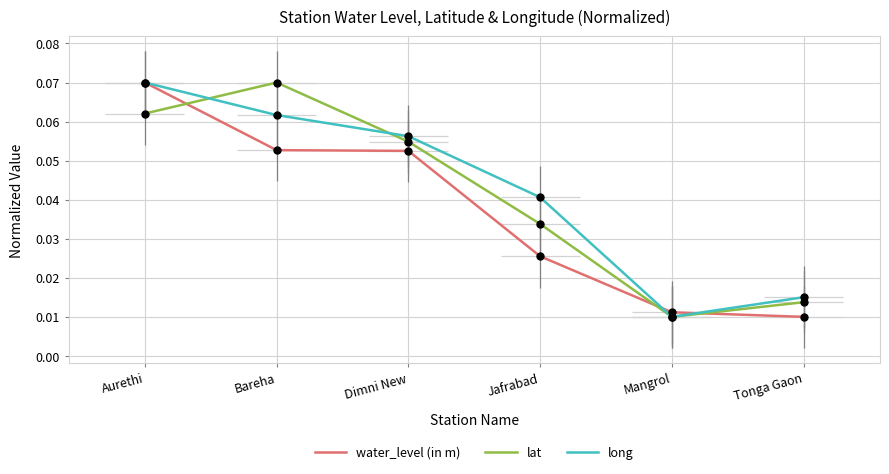

What is the total value across all series at Dimni New?

0.2